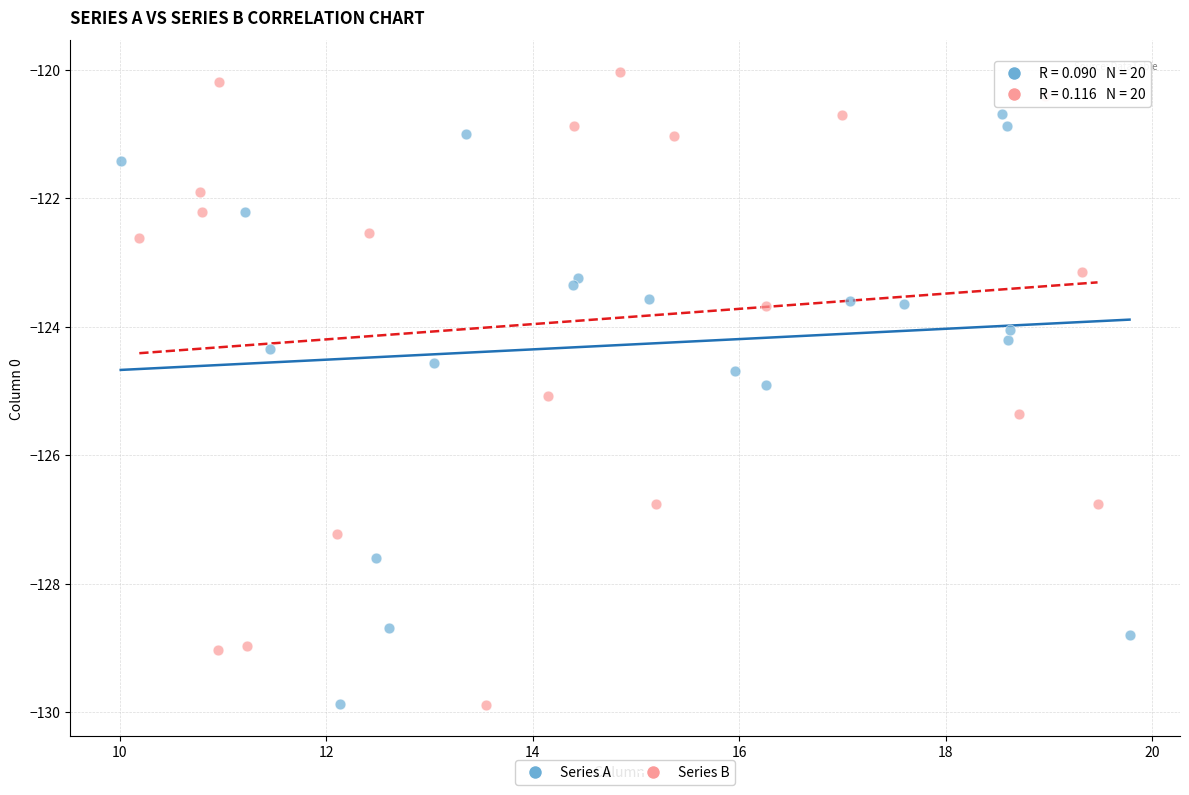

Which series reaches the maximum Y coordinate?

Series B